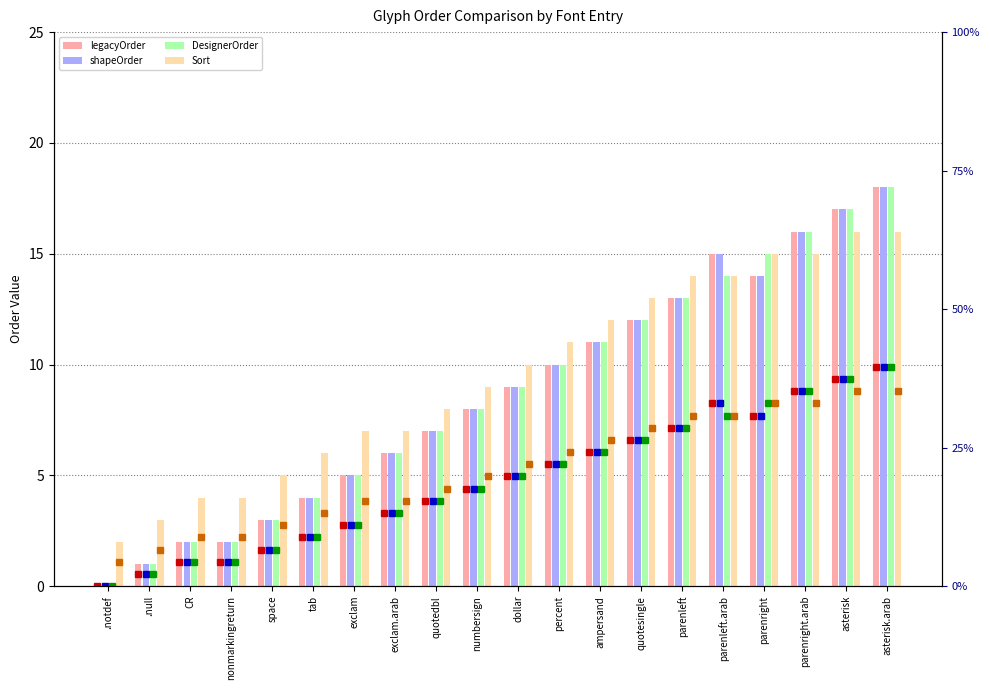

What is the value of the shapeOrder bar at the 8th from the left?

6